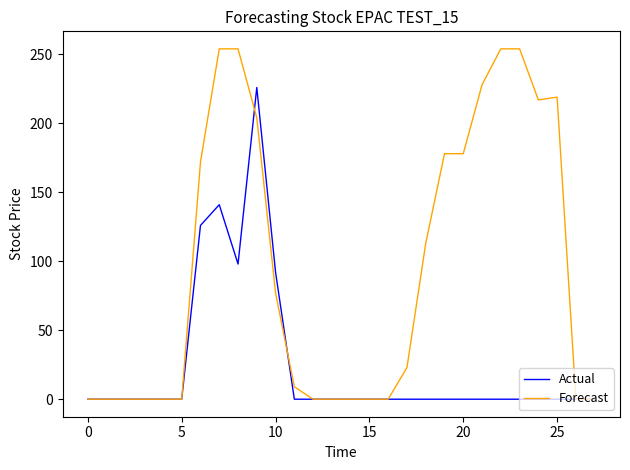

How many distinct data groups are displayed?

2